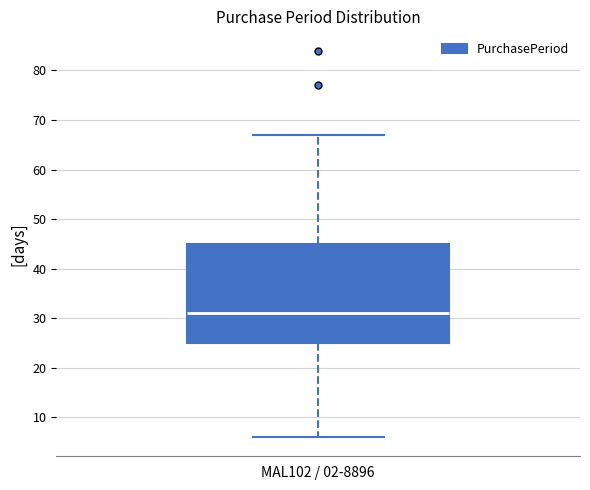

Transcribe this box plot: give where the median line is, the range the box spans, and where the two whiskers end, as read against the y-axis. The values are not printed on the chart, so give them approximately, as read against the axis.

median 31, box 25 to 45, whiskers 6 to 67